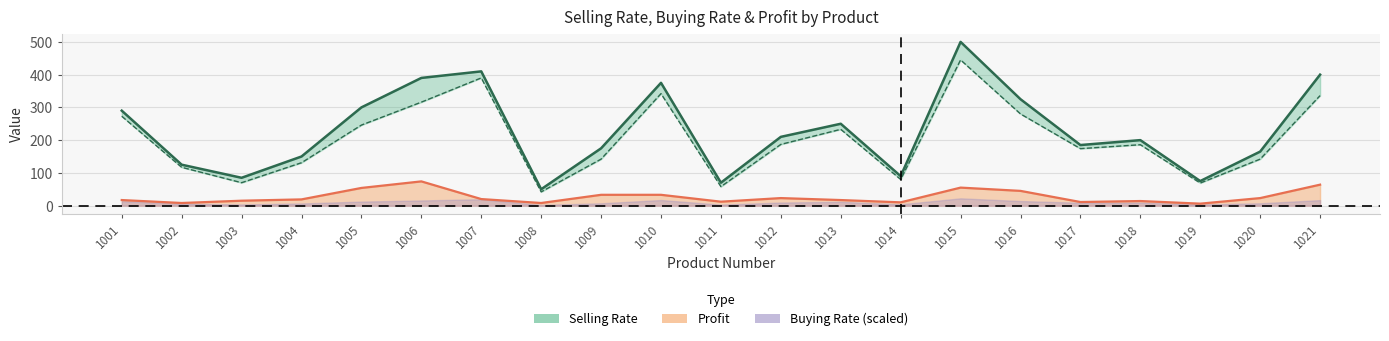

Is the value of Selling Rate at 1002 greater than the value of Profit at 1007?

Yes